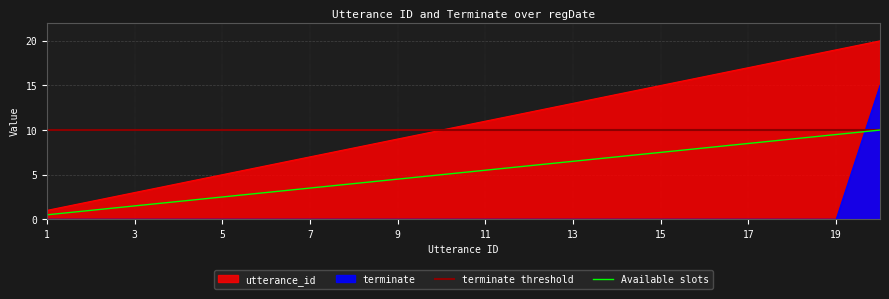

Which series has the largest total across all categories?

utterance_id